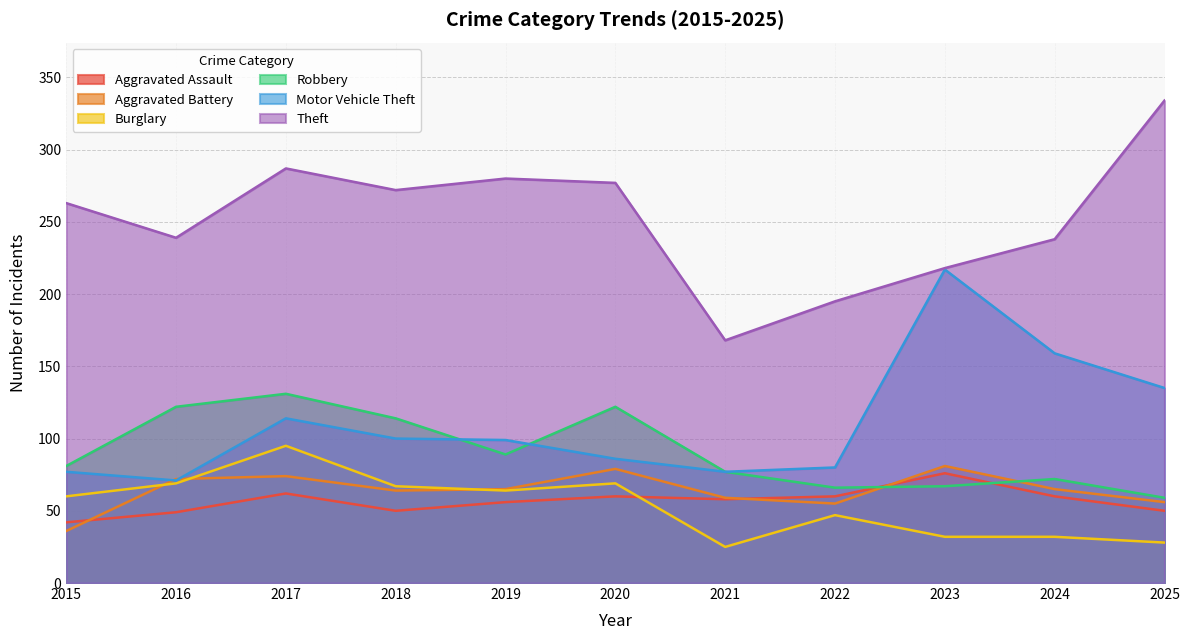

How many interior local peaks does the Aggravated Assault series have?

3